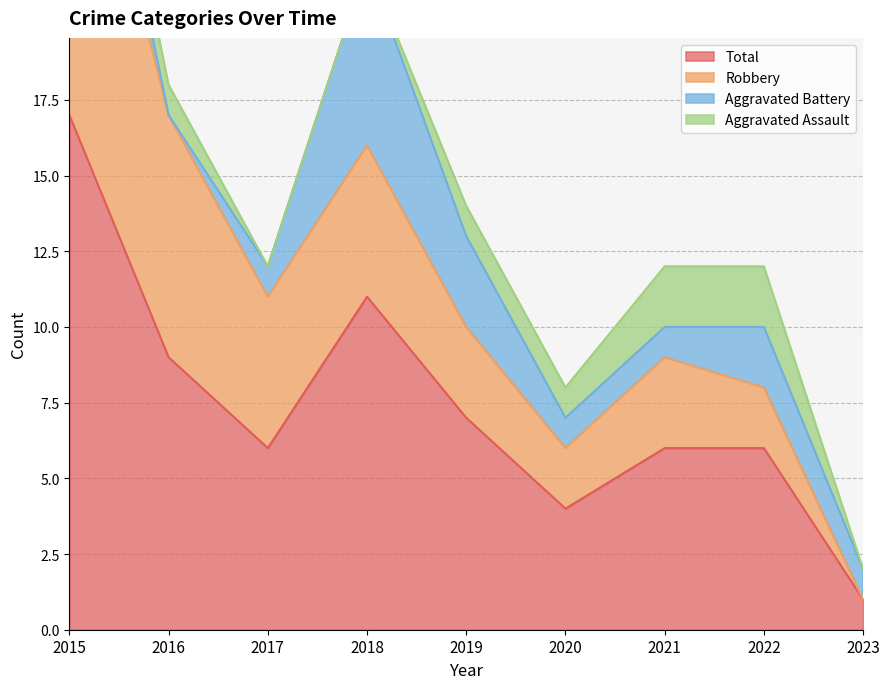

Reading left to right, extract all data points from this chart.

Aggravated Assault: 2015=1	2016=1	2017=0	2018=0	2019=1	2020=1	2021=2	2022=2	2023=0
Aggravated Battery: 2015=3	2016=0	2017=1	2018=6	2019=3	2020=1	2021=1	2022=2	2023=1
Robbery: 2015=13	2016=8	2017=5	2018=5	2019=3	2020=2	2021=3	2022=2	2023=0
Total: 2015=17	2016=9	2017=6	2018=11	2019=7	2020=4	2021=6	2022=6	2023=1